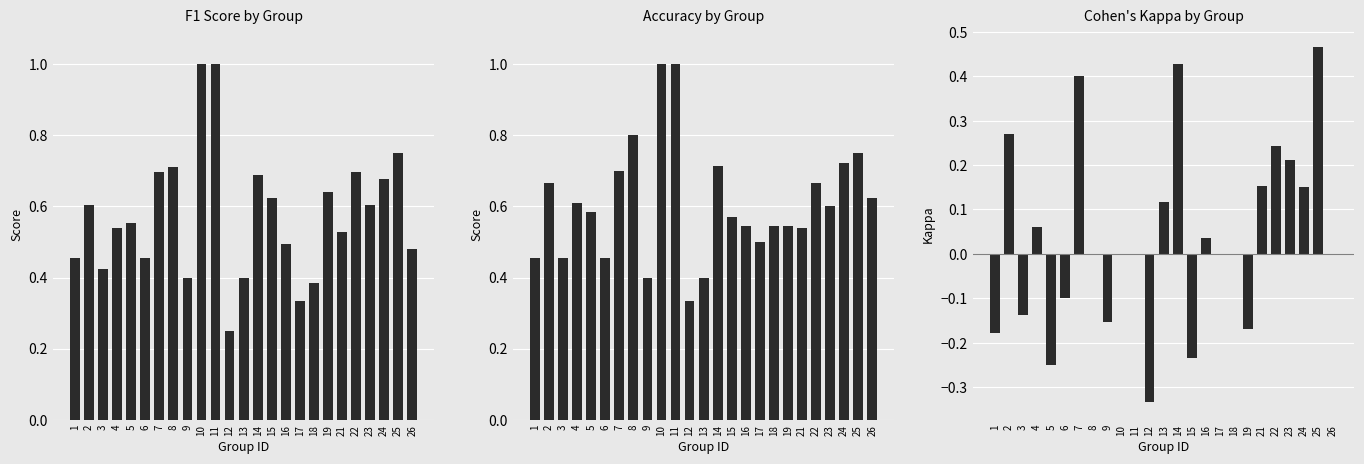

What is the difference between the maximum and minimum values in the f1 series?

0.8